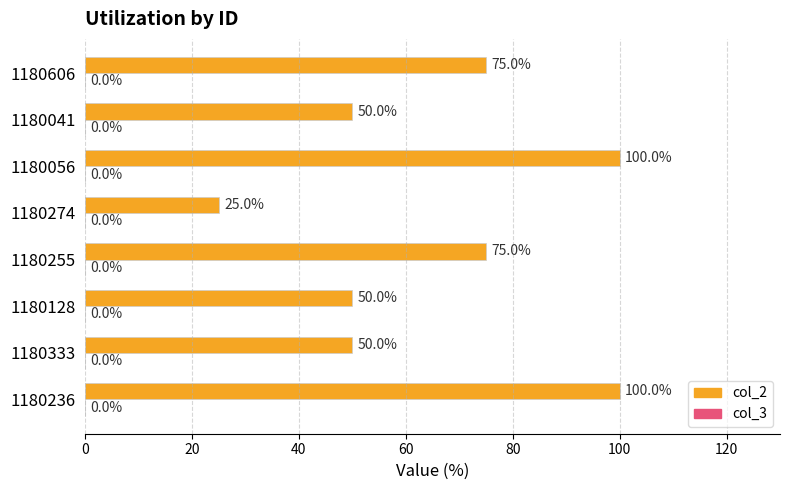

The value at 1180606 is 18. True or false?

False